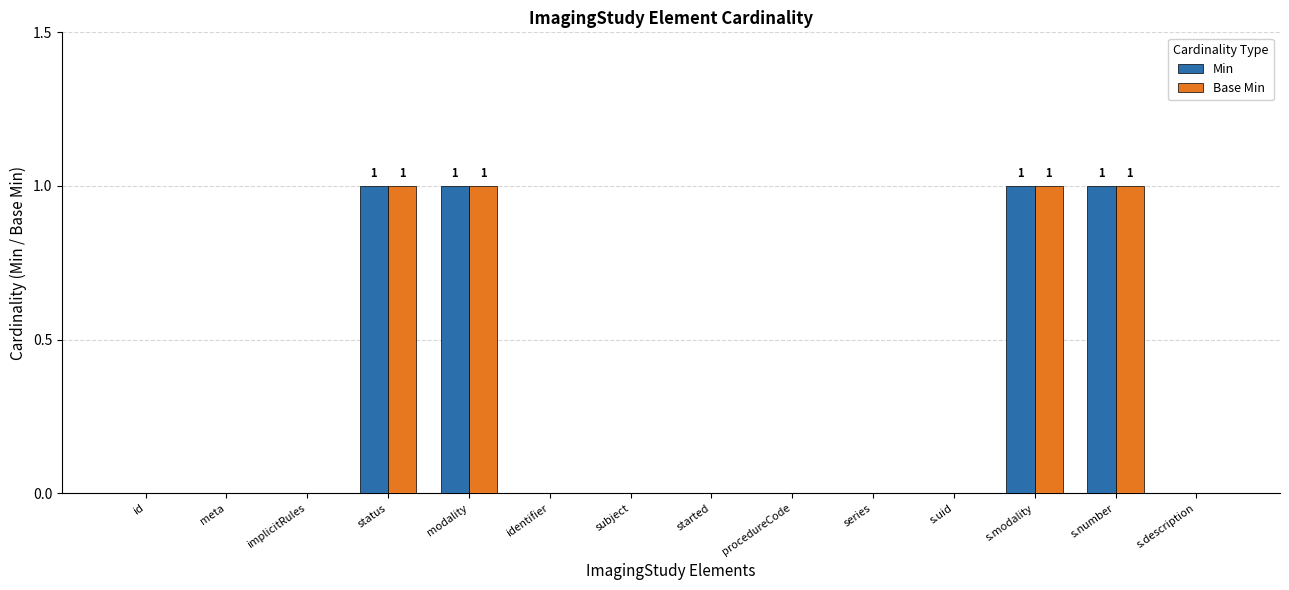

How many categories are shown in the chart?

14